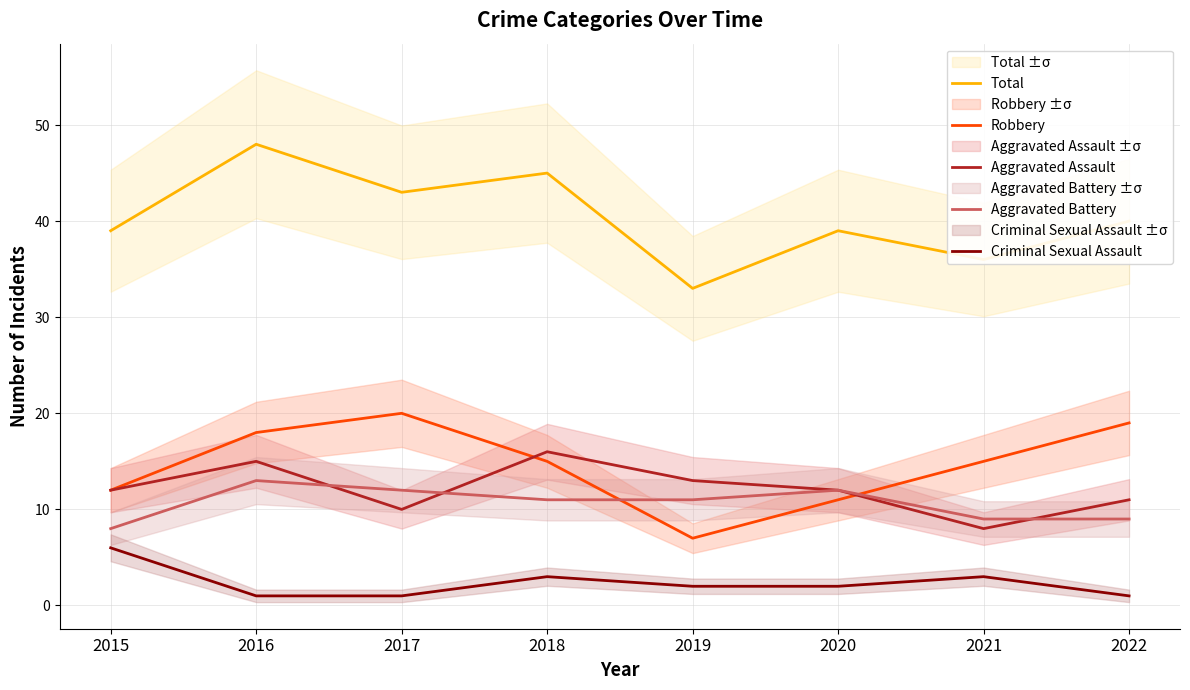

Rank the series at 2019 from lowest to highest value.

Criminal Sexual Assault, Robbery, Aggravated Battery, Aggravated Assault, Total